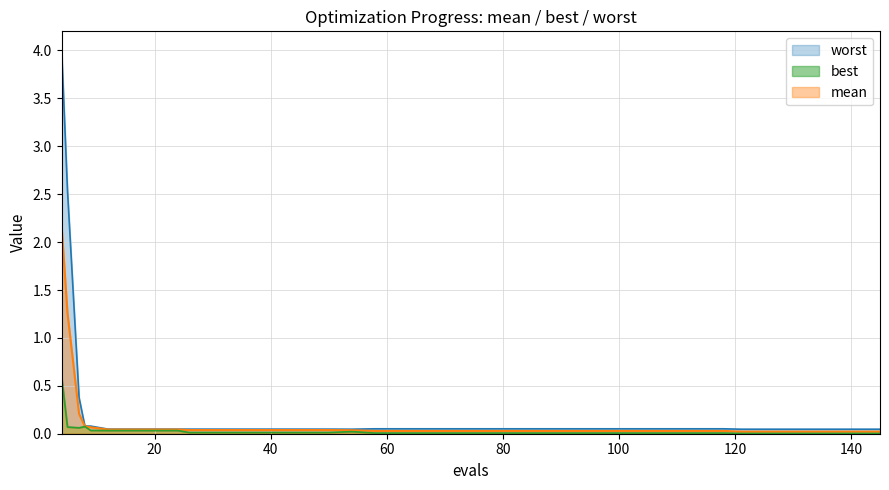

What is the value of the worst point at the 23rd from the left?

0.1